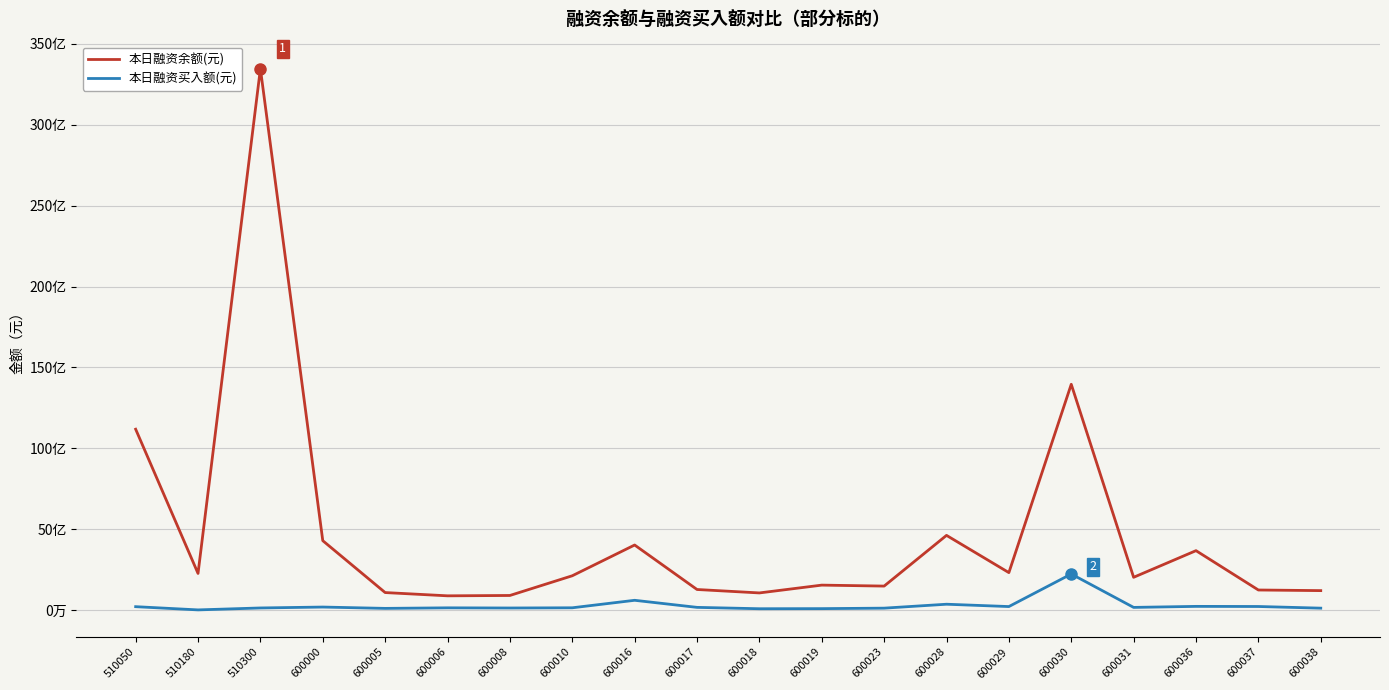

Reading left to right, list all the values displayed in this chart.

本日融资余额(元): 510050=11176861248	510180=2258163556	510300=33468380964	600000=4283484073	600005=1075158130	600006=873463433	600008=895085007	600010=2113630381	600016=4015547819	600017=1264666628	600018=1052468893	600019=1535309419	600023=1475424046	600028=4611810418	600029=2308961996	600030=13954293965	600031=2019141693	600036=3666458949	600037=1233479823	600038=1195211607
本日融资买入额(元): 510050=202466476	510180=3227160	510300=123074153	600000=179108696	600005=97065942	600006=130729677	600008=120707863	600010=133399168	600016=596927777	600017=159629700	600018=74910484	600019=81300372	600023=111176143	600028=353755190	600029=209403805	600030=2222569718	600031=157591306	600036=220771849	600037=213419464	600038=111018994